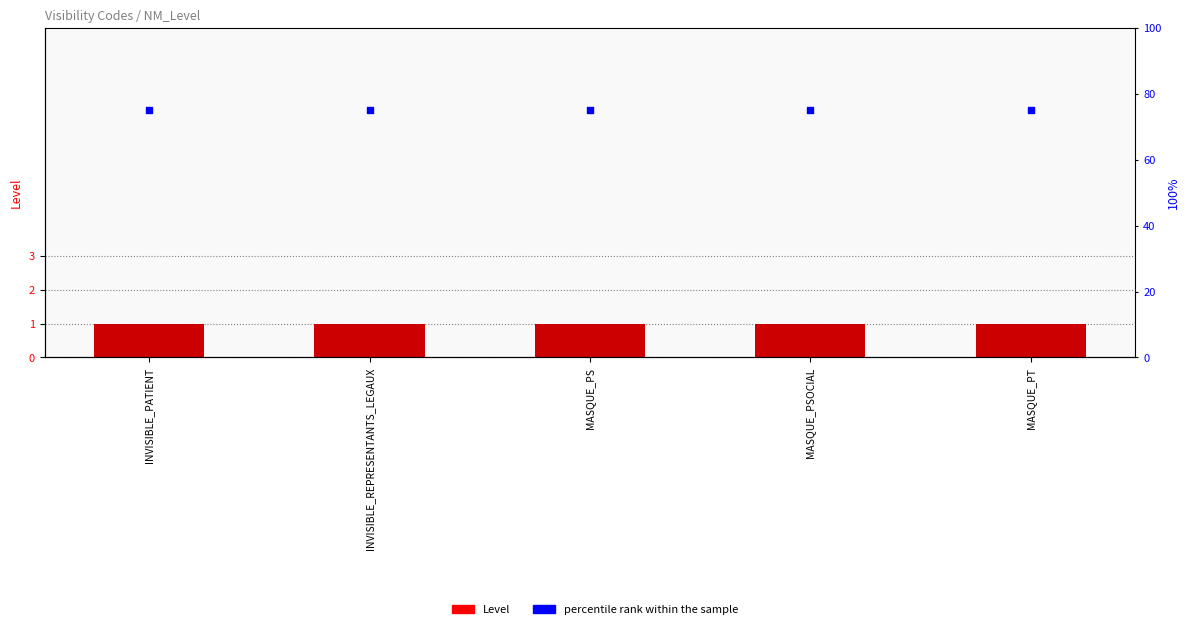

What are all the series names shown in the legend?

Level, percentile rank within the sample